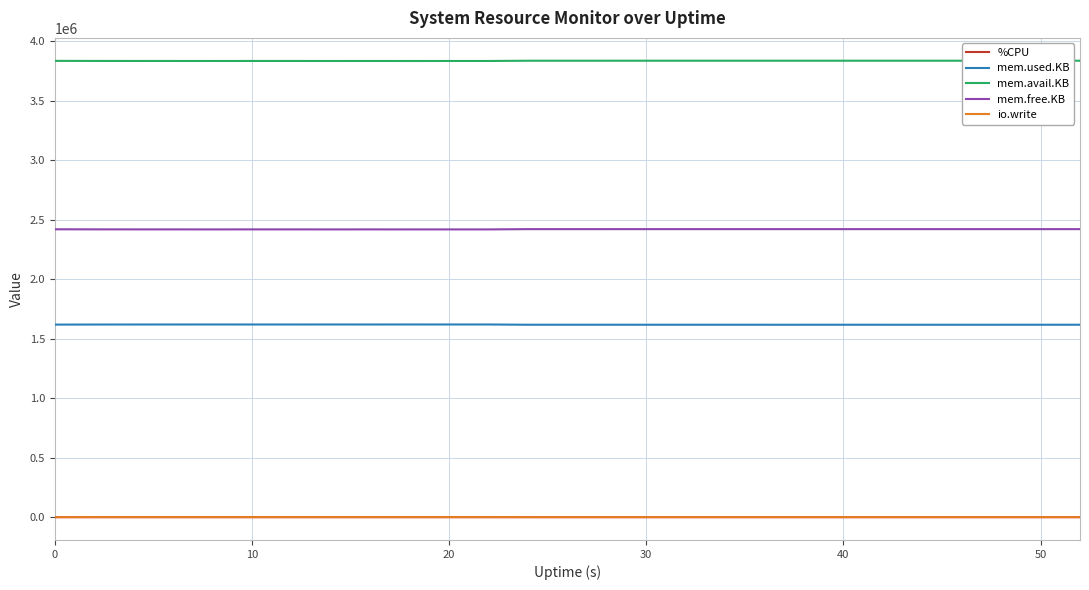

True or false: mem.free.KB and io.write cross at least once.

False